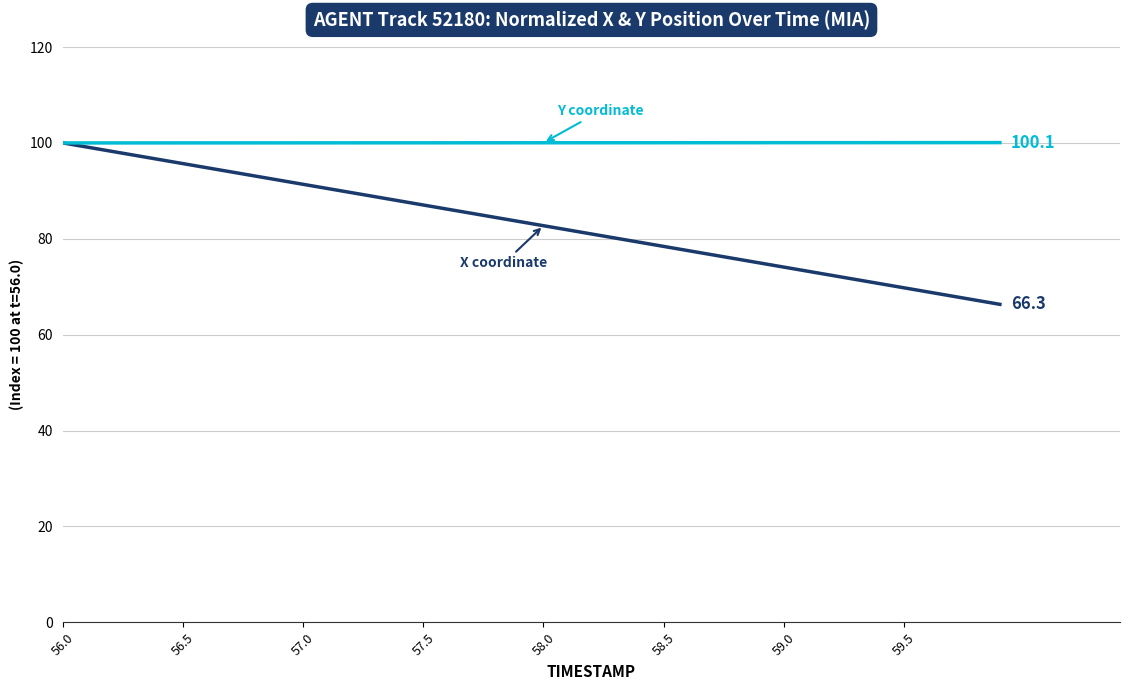

What is the maximum value shown in the chart?

100.1